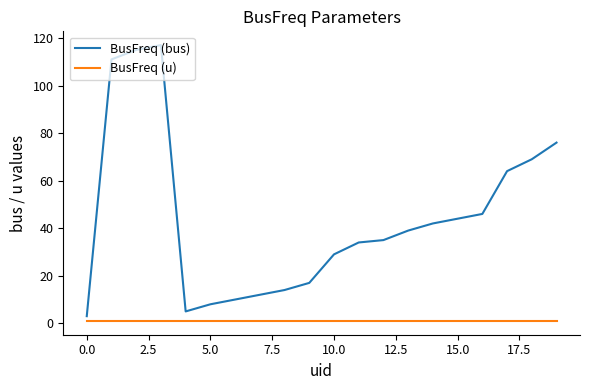

List the series in order of their peak value, lowest first.

BusFreq (u), BusFreq (bus)